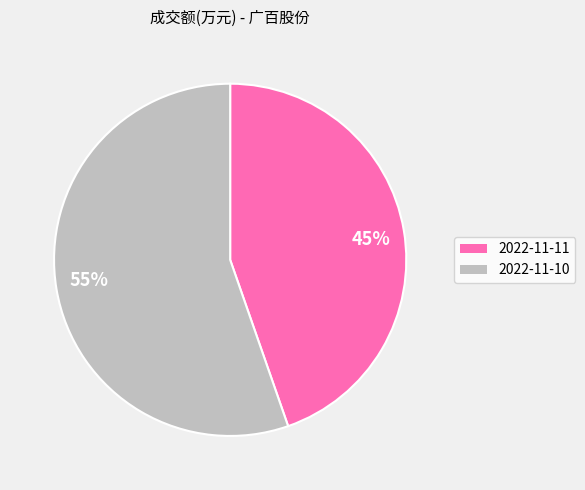

To the nearest percent, what percentage of the pie is 2022-11-10?

55%